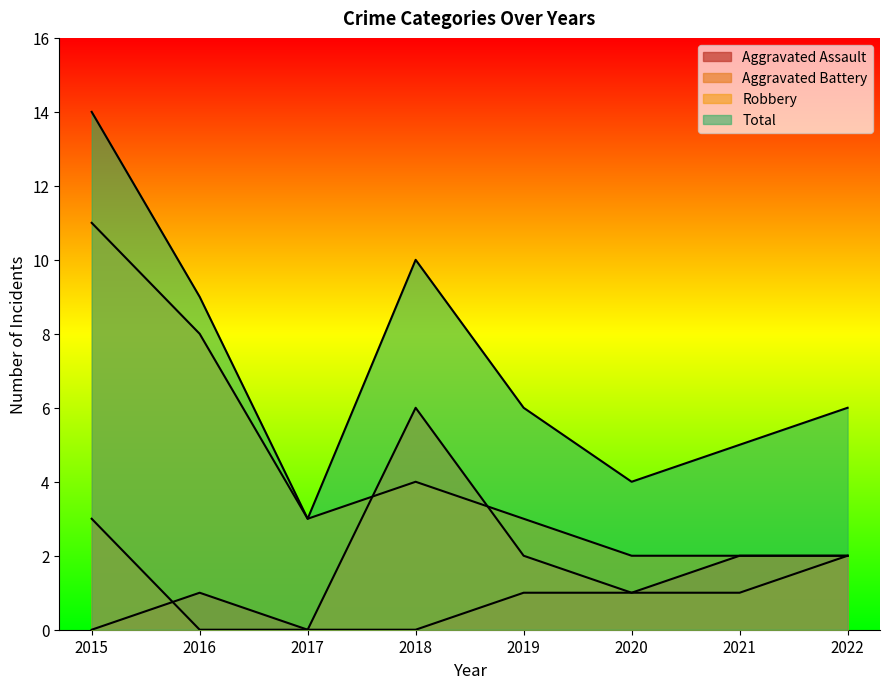

Between 2016 and 2017, which series saw the biggest shift?

Total